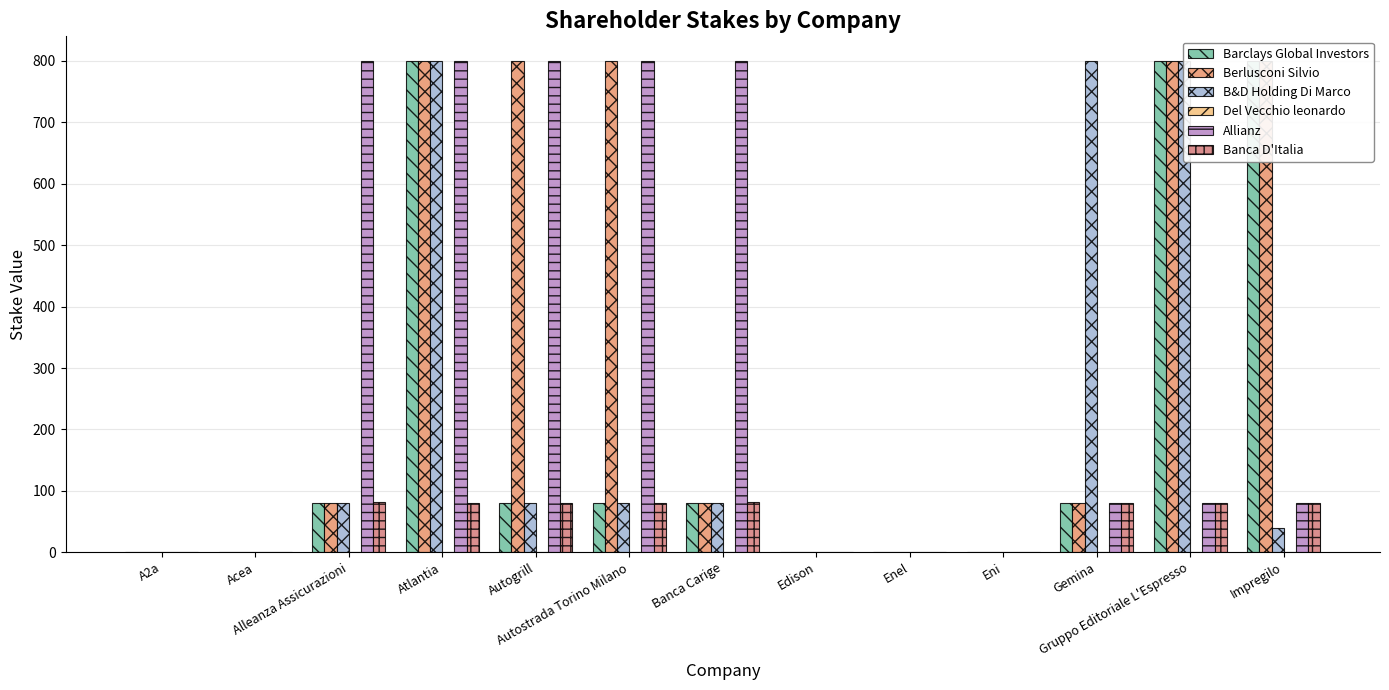

Between Acea and Impregilo, which series saw the biggest shift?

Barclays Global Investors